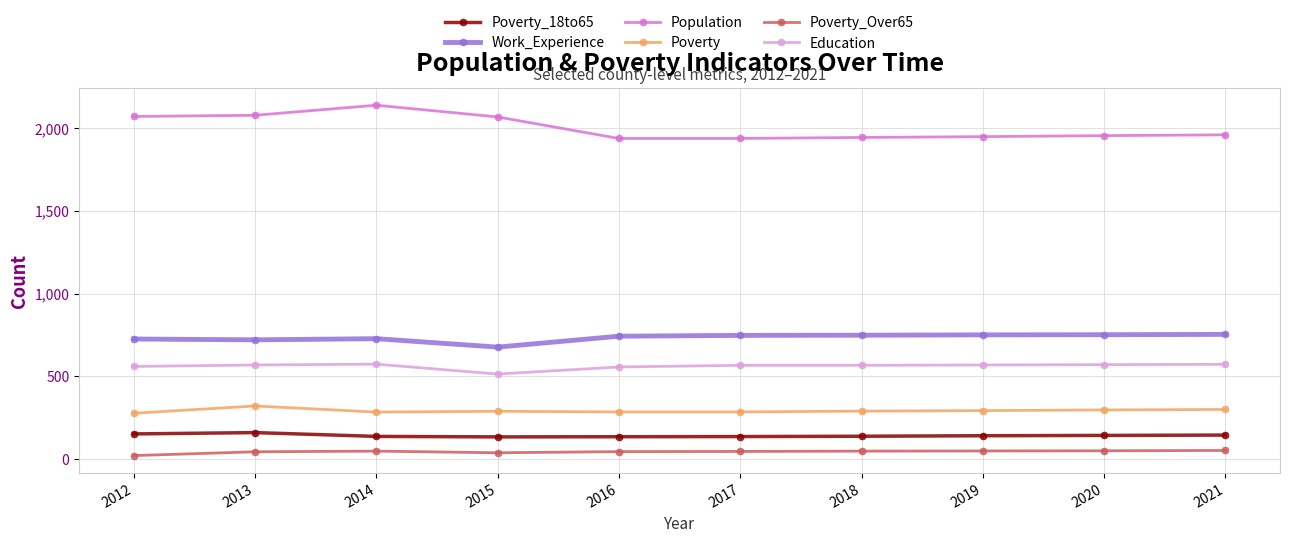

Rank the series by their maximum value, from highest to lowest.

Population, Work_Experience, Education, Poverty, Poverty_18to65, Poverty_Over65